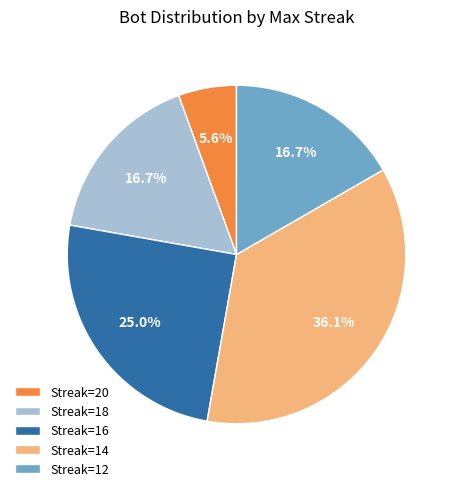

Is there any slice that represents more than half of the pie?

No